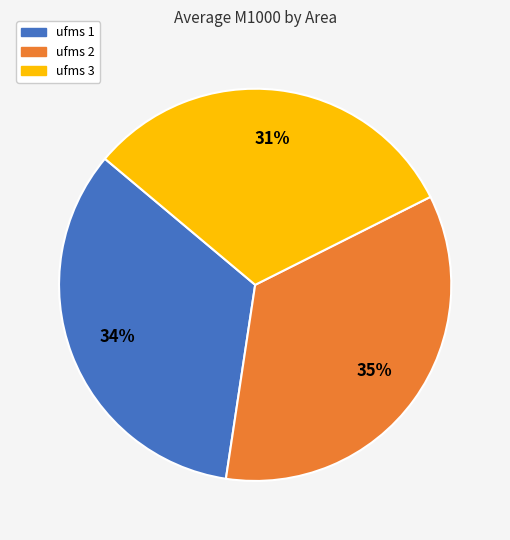

The ufms 2 slice represents 50% of the pie. True or false?

False